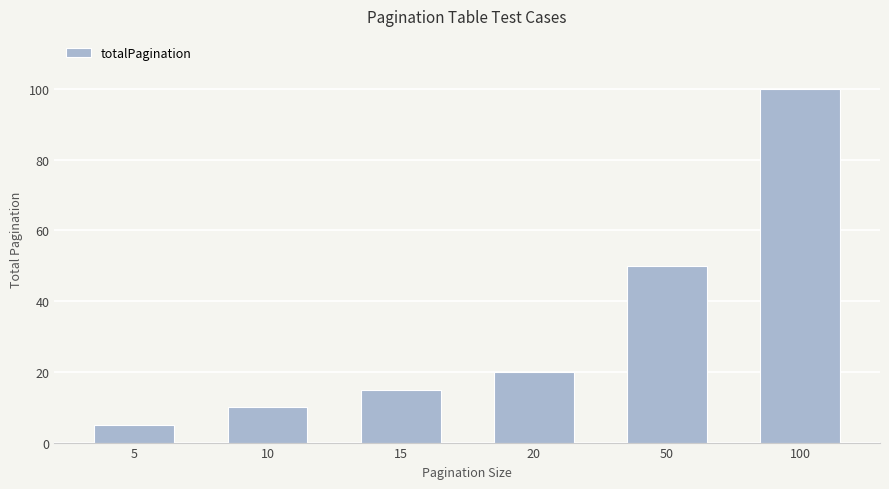

At which label is the value closest to 52?

50